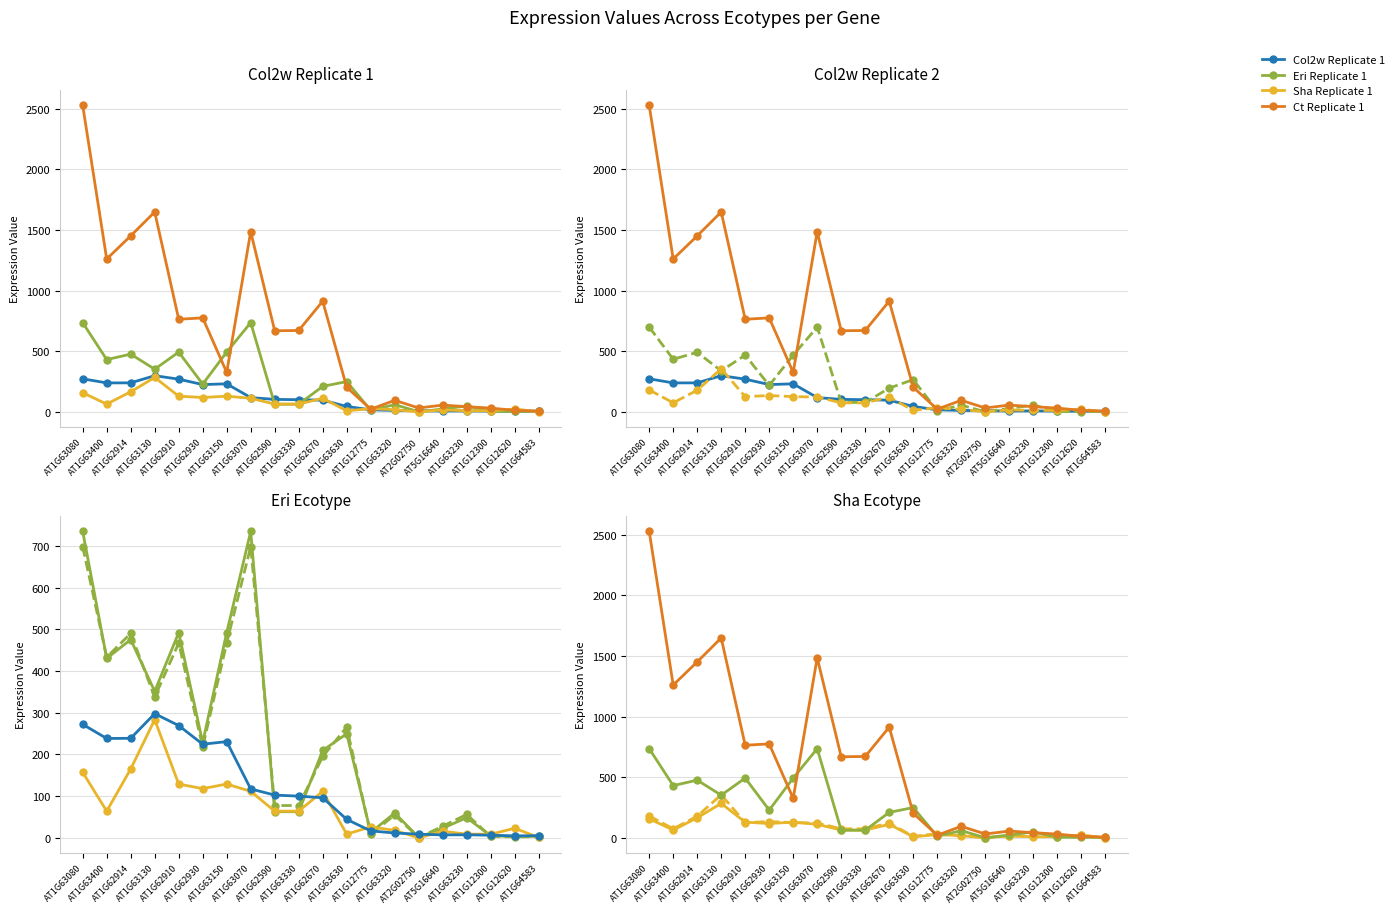

True or false: Eri Replicate 1 has a value of 209.7 at AT1G62670.

True